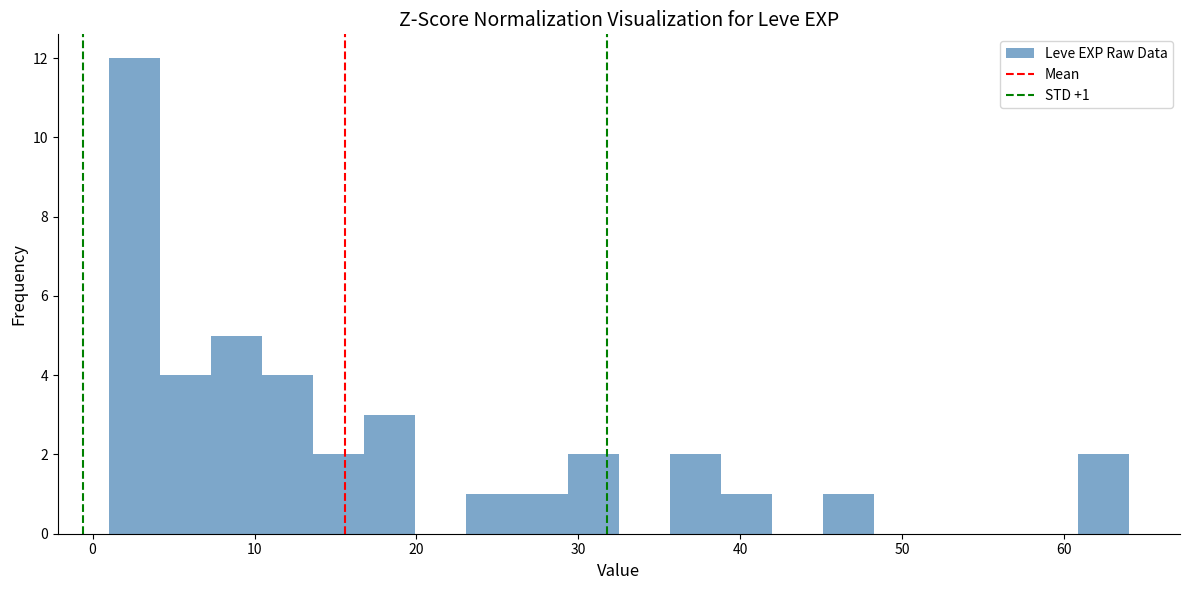

Around what value on the x-axis is the tallest bar? Give the approximate position of its centre, as read against the axis.

3